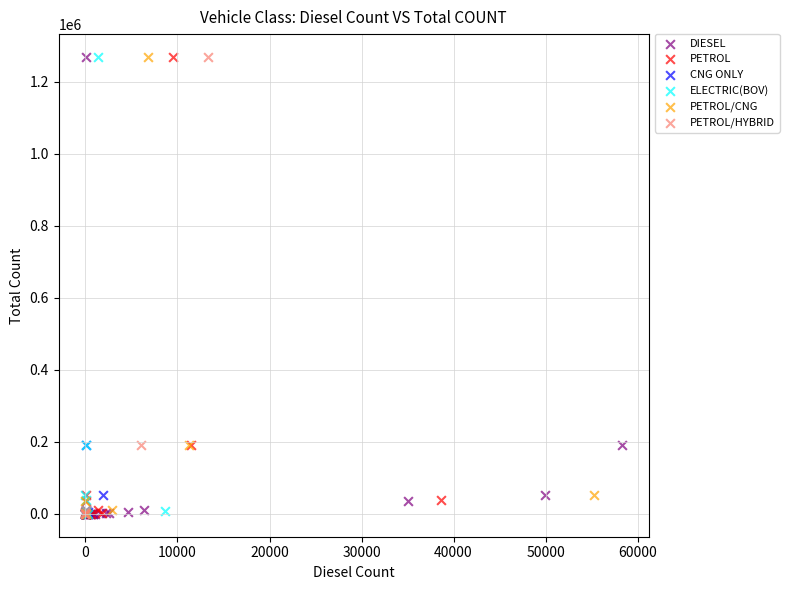

What are all the series names shown in the legend?

DIESEL, PETROL, CNG ONLY, ELECTRIC(BOV), PETROL/CNG, PETROL/HYBRID